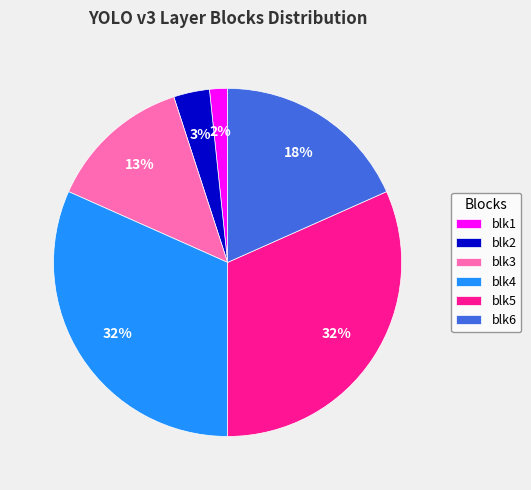

Do blk6 and blk3 together represent more than half of the pie?

No